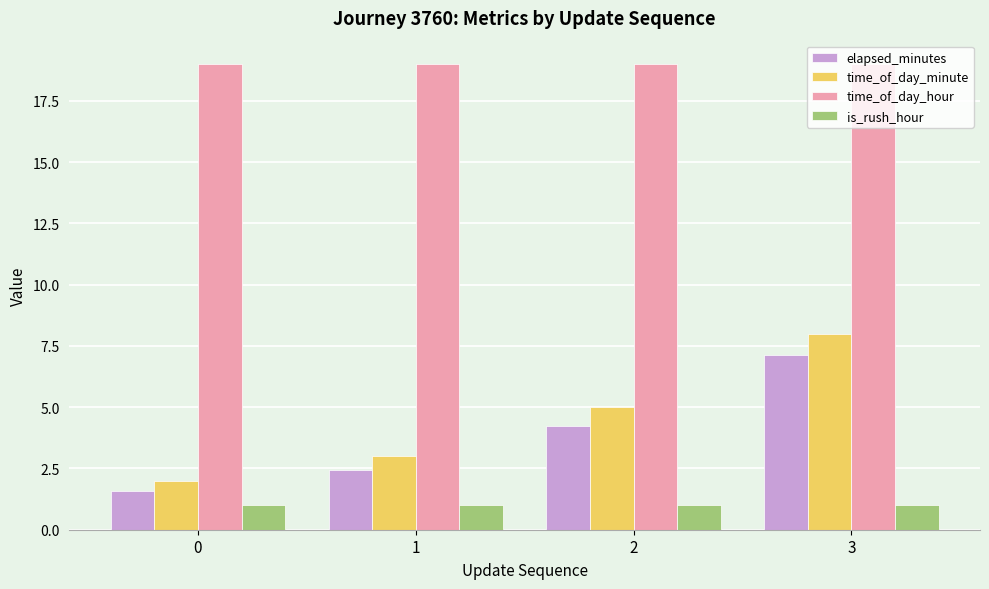

At how many categories does at least one series exceed 17?

4